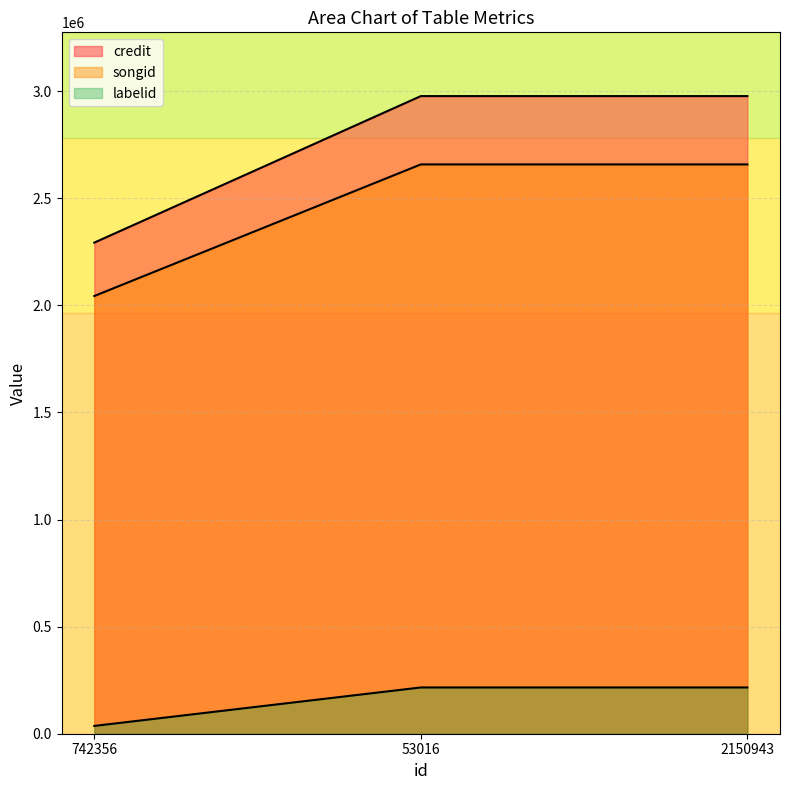

Which has a higher value, 53016 or 2150943?

53016